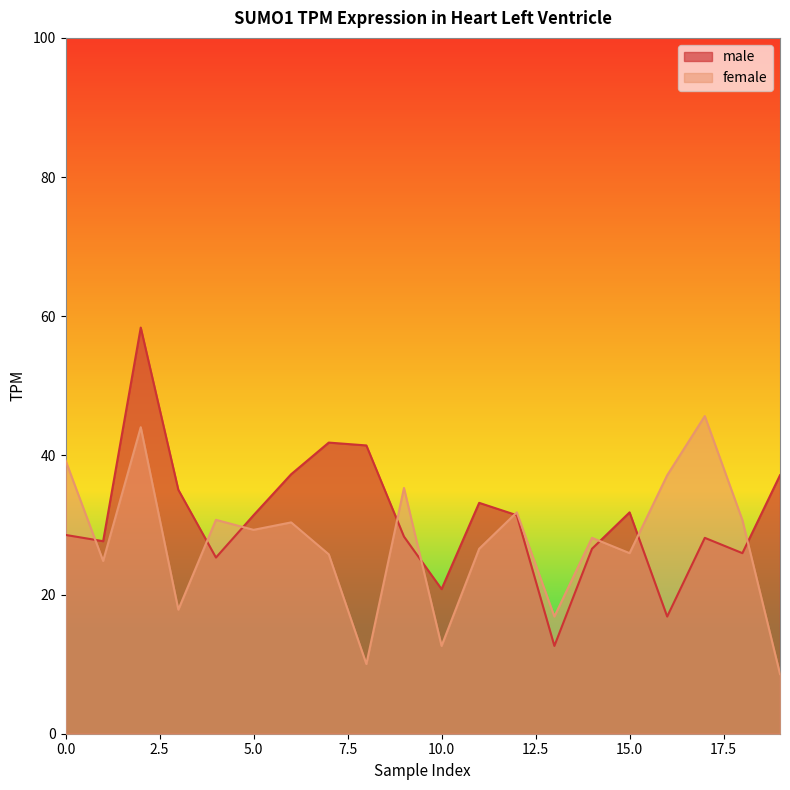

What is the total value across all series at 3?

52.9